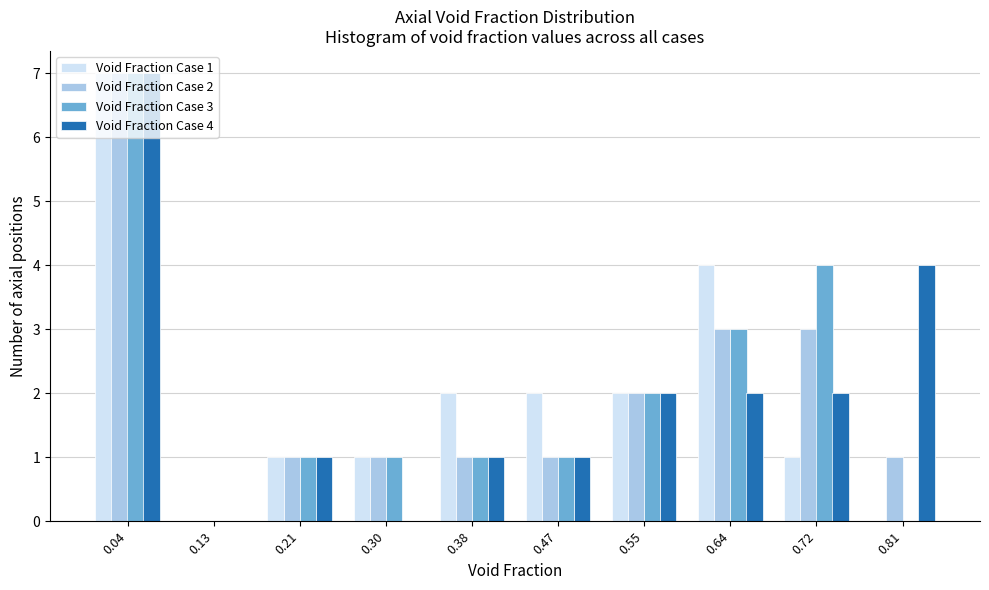

In the Void Fraction Case 2 series, which range on the x-axis has the tallest bar?

0.000 to 0.085